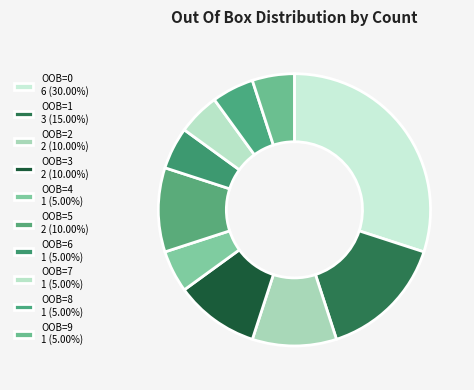

What is the smallest slice in the pie chart?

7